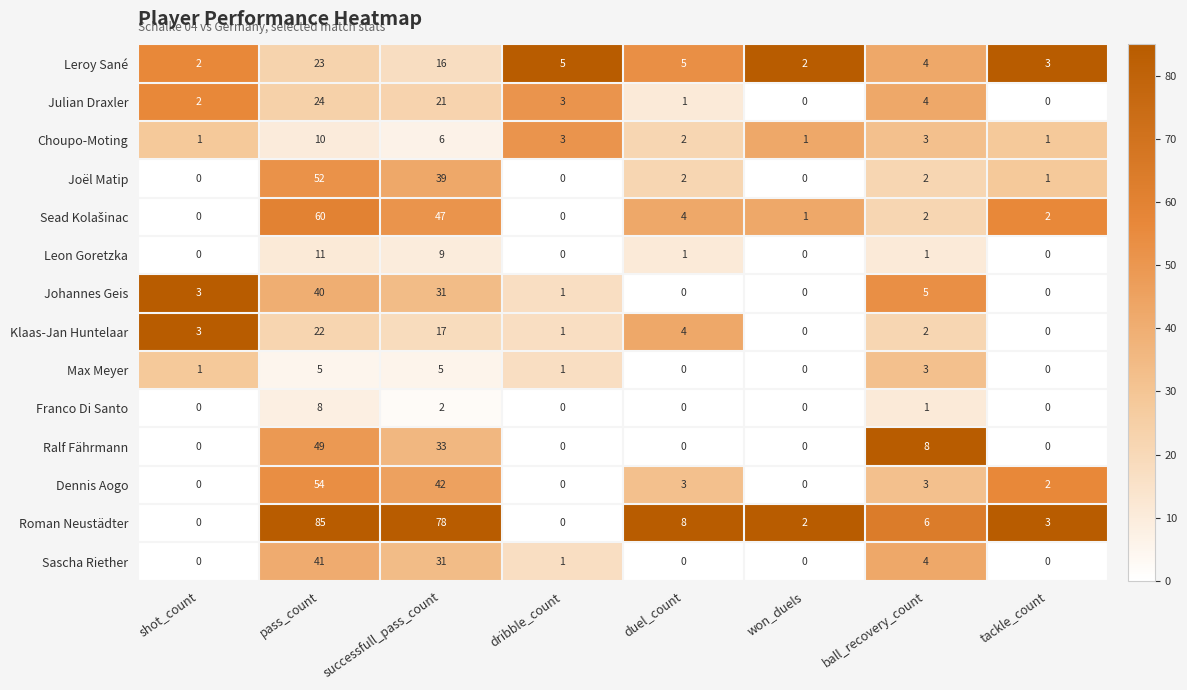

What is the total value across all series at tackle_count?

12